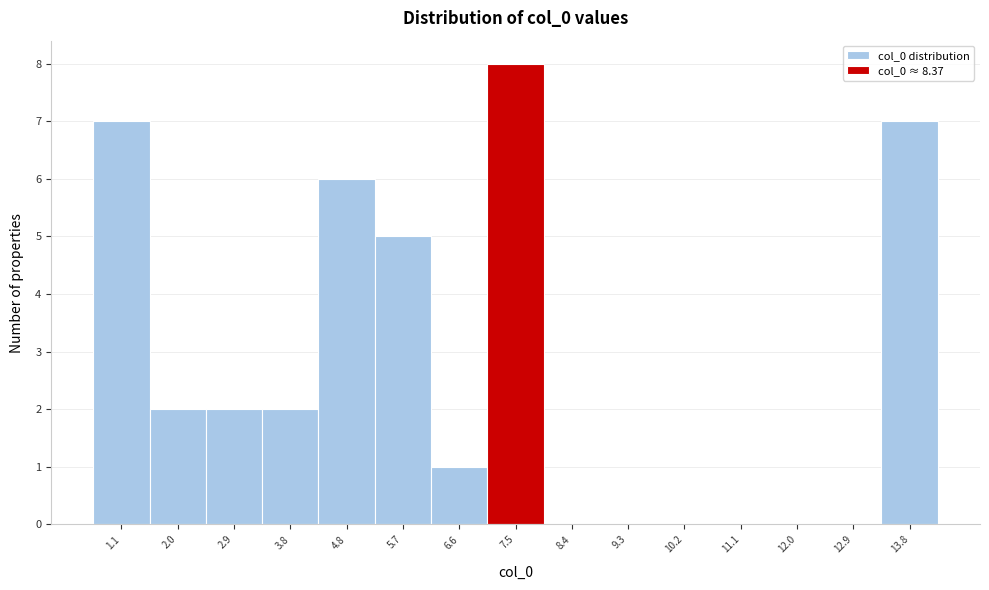

Reading left to right, what are all the values shown in this chart?

1.1=7	2.0=2	2.9=2	3.8=2	4.8=6	5.7=5	6.6=1	7.5=8	8.4=0	9.3=0	10.2=0	11.1=0	12.0=0	12.9=0	13.8=7